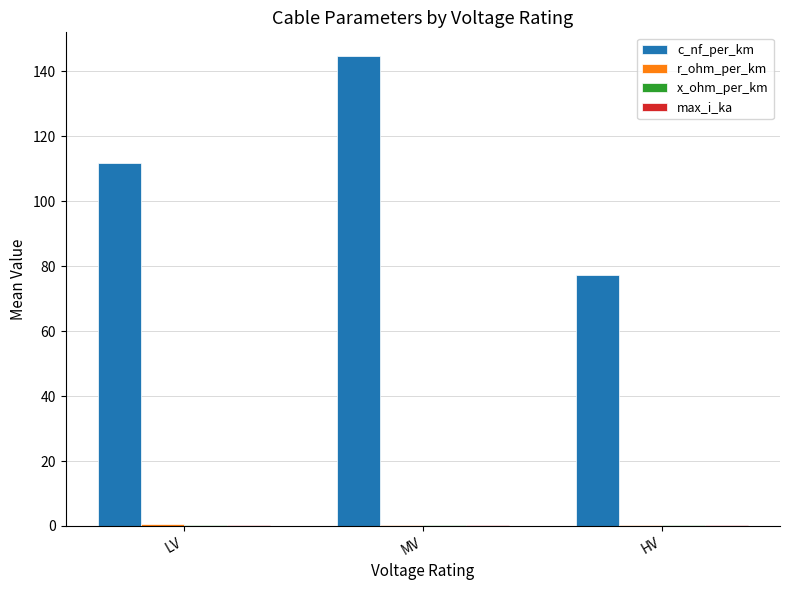

At which category is the sum across all series the highest?

MV